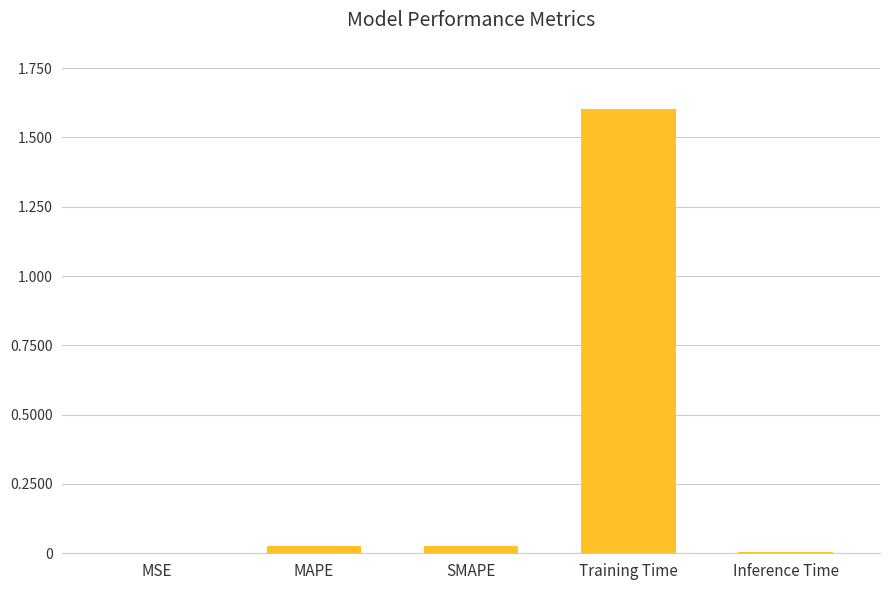

True or false: the data shows 0.0 at Inference Time.

True